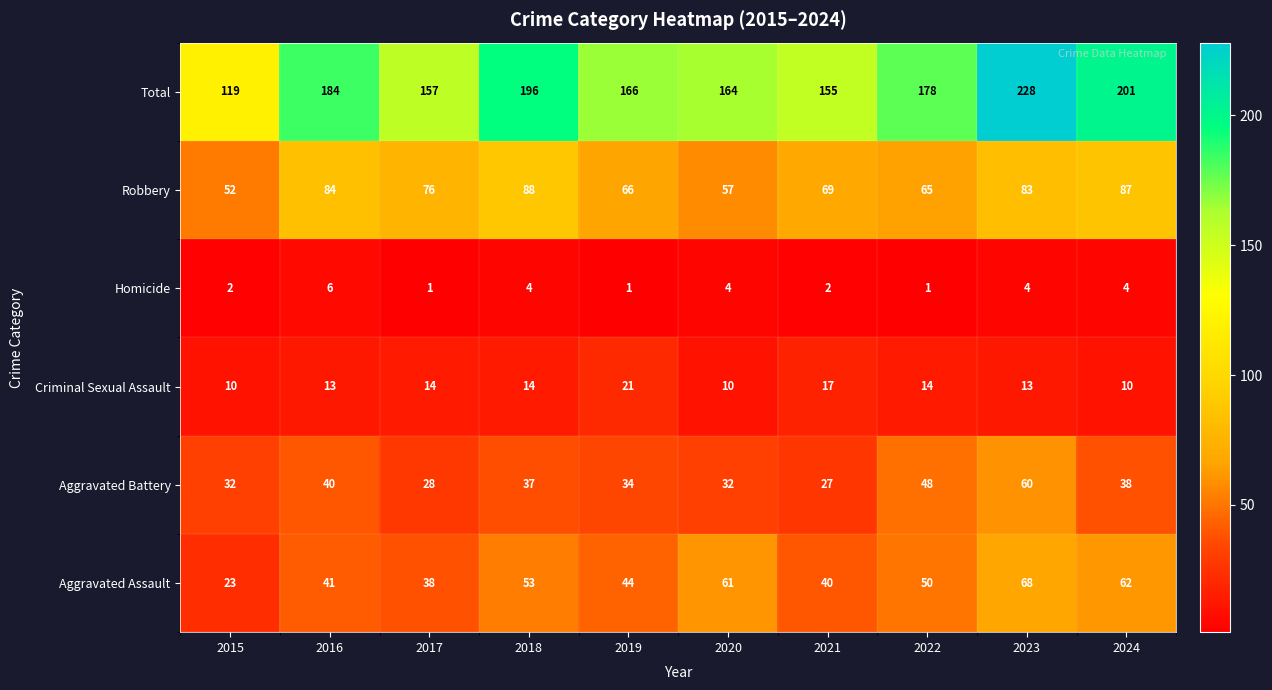

True or false: Aggravated Battery has a value of 28 at 2017.

True